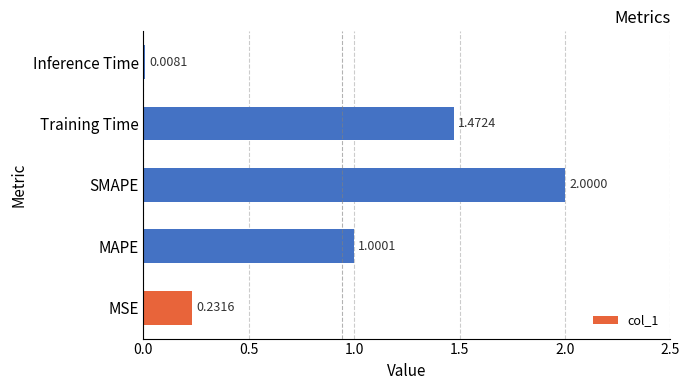

Which has a higher value, SMAPE or MAPE?

SMAPE